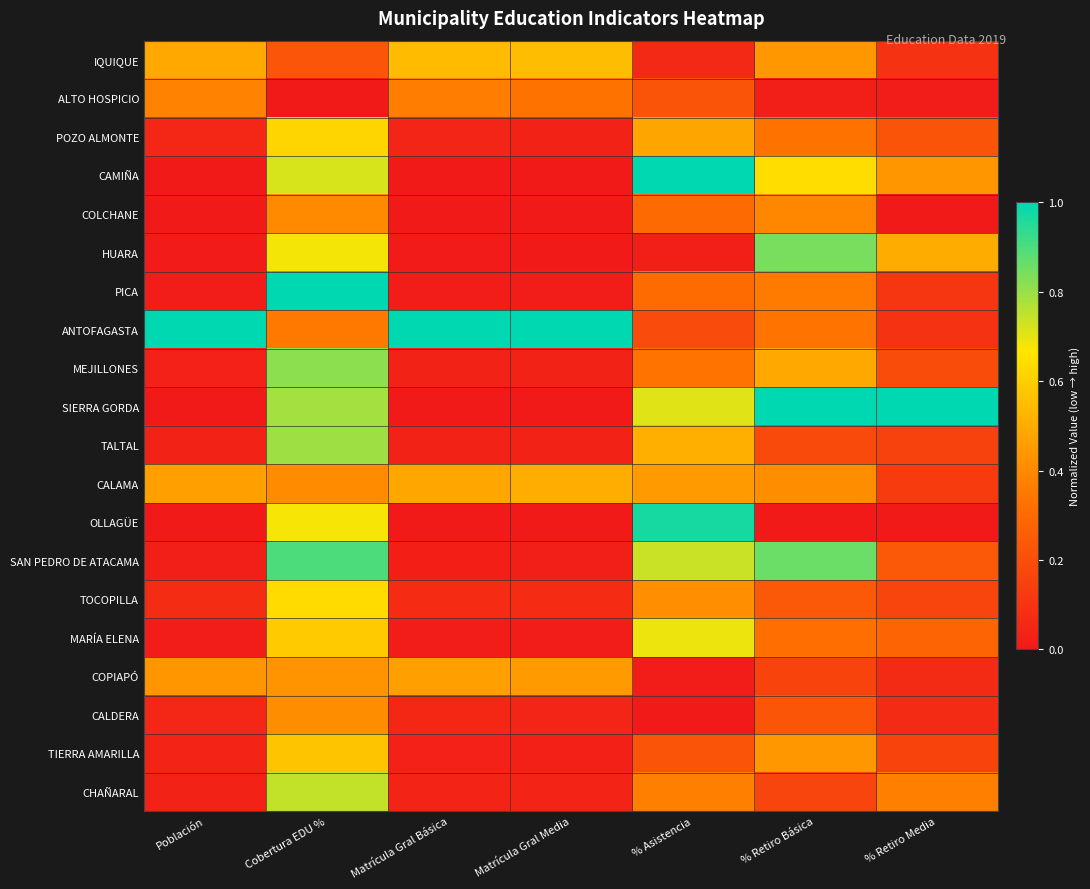

Which series changed the most between Población and Cobertura EDU %?

PICA